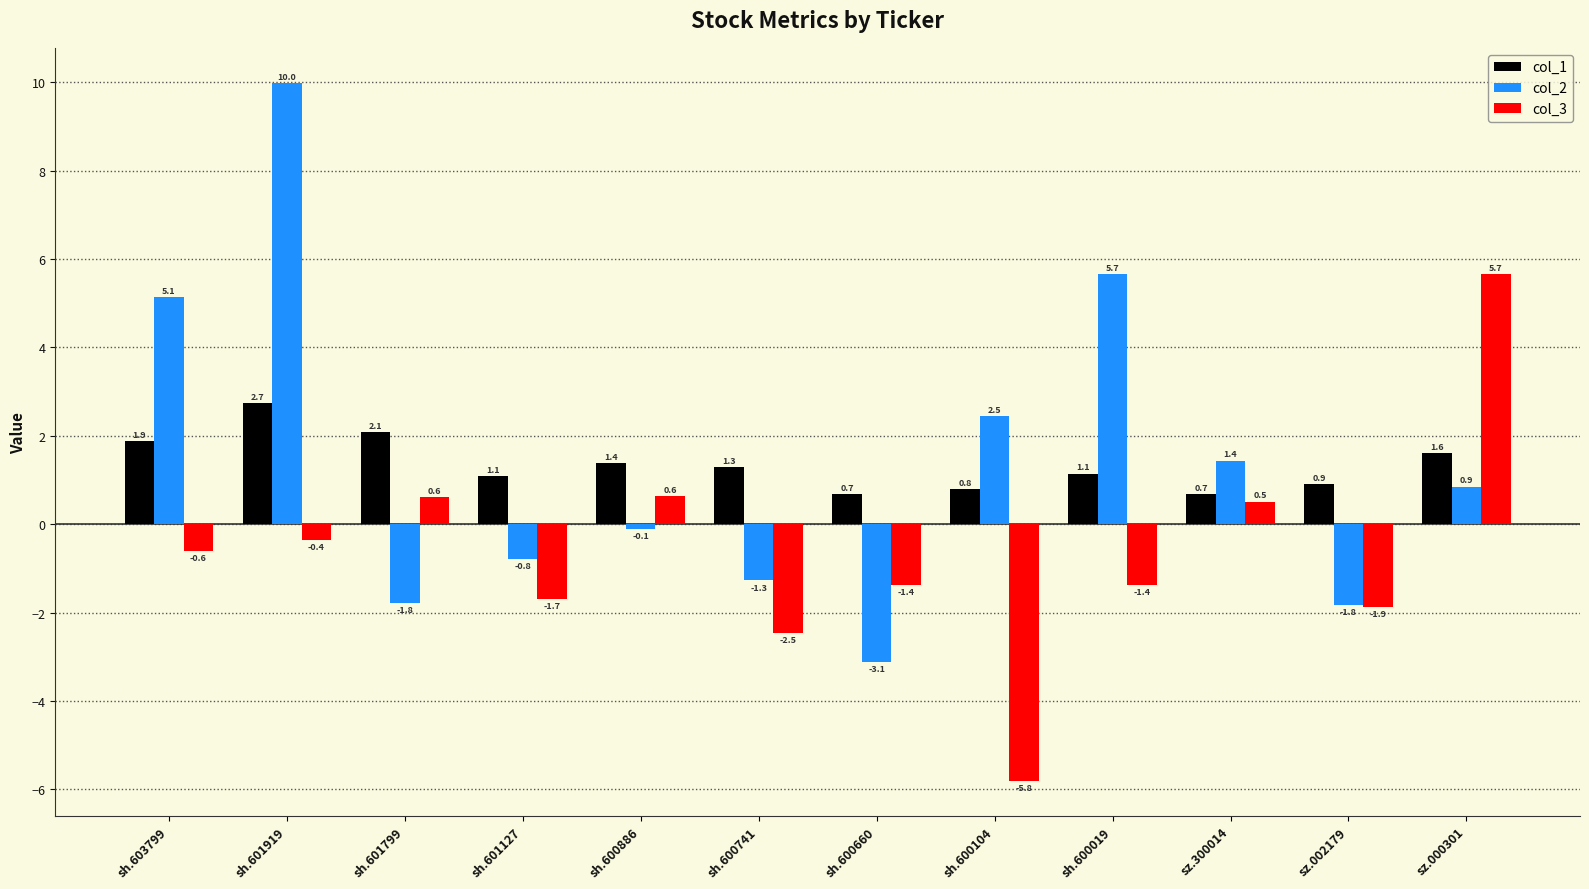

Which series has the widest spread of values?

col_2